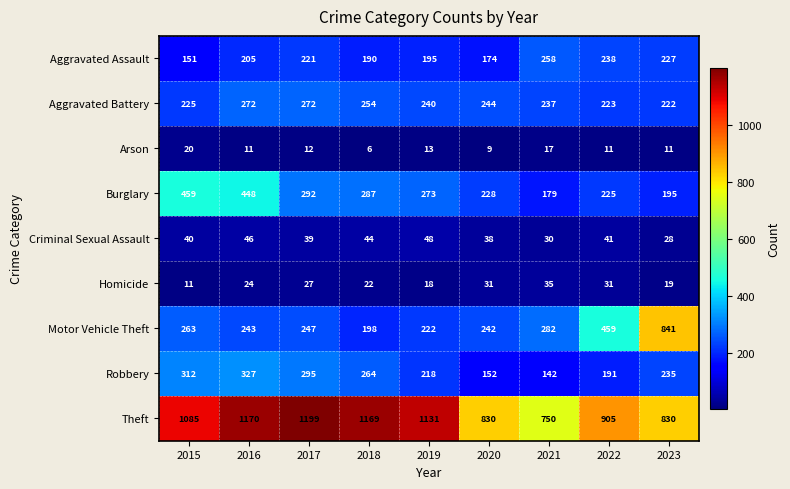

Rank the series by their maximum value, from lowest to highest.

Arson, Homicide, Criminal Sexual Assault, Aggravated Assault, Aggravated Battery, Robbery, Burglary, Motor Vehicle Theft, Theft